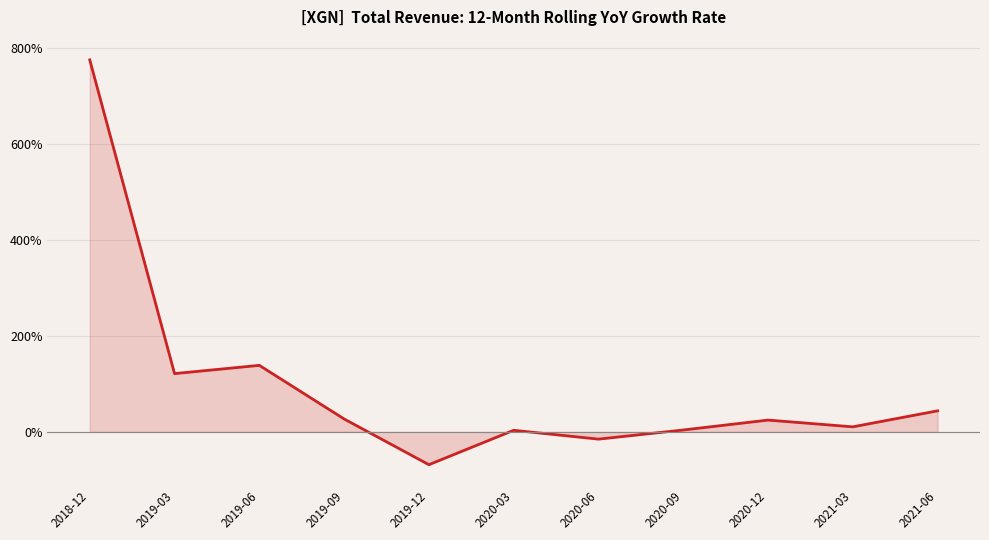

Does the chart have visible grid lines?

Yes